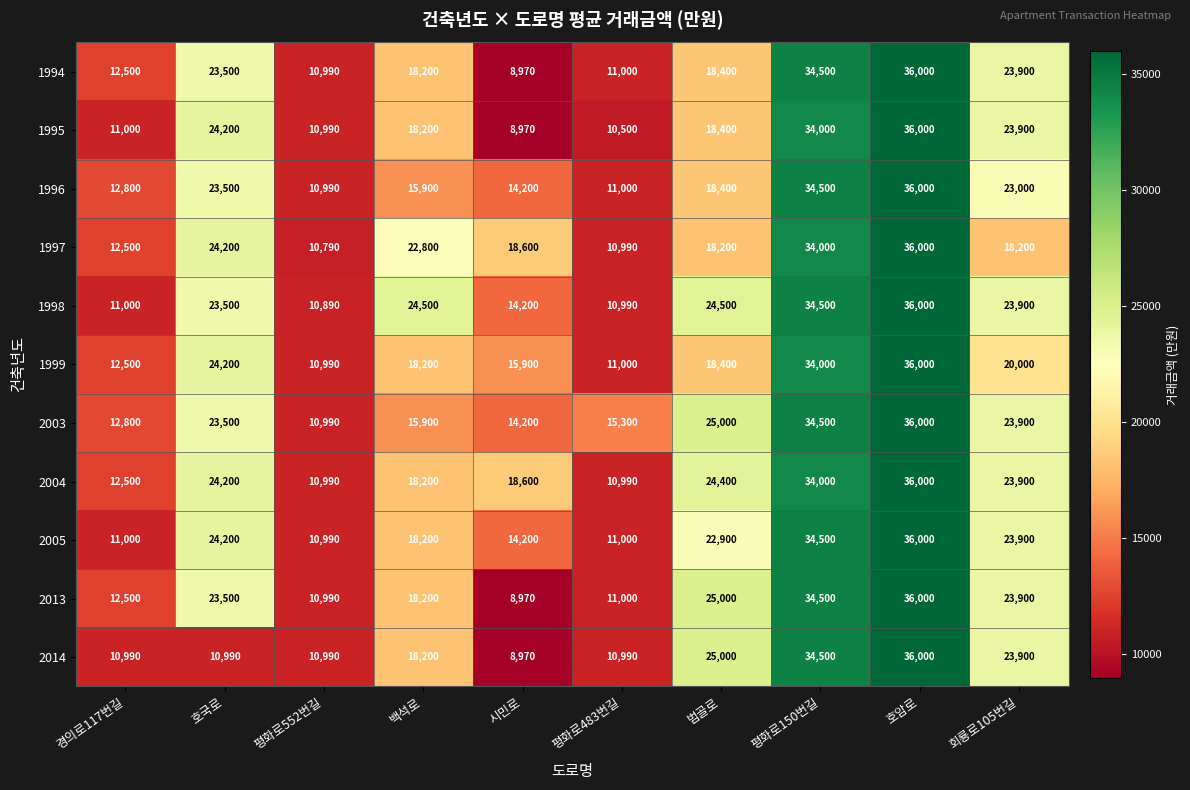

The value of 2013 at 평화로150번길 is 34500. True or false?

True